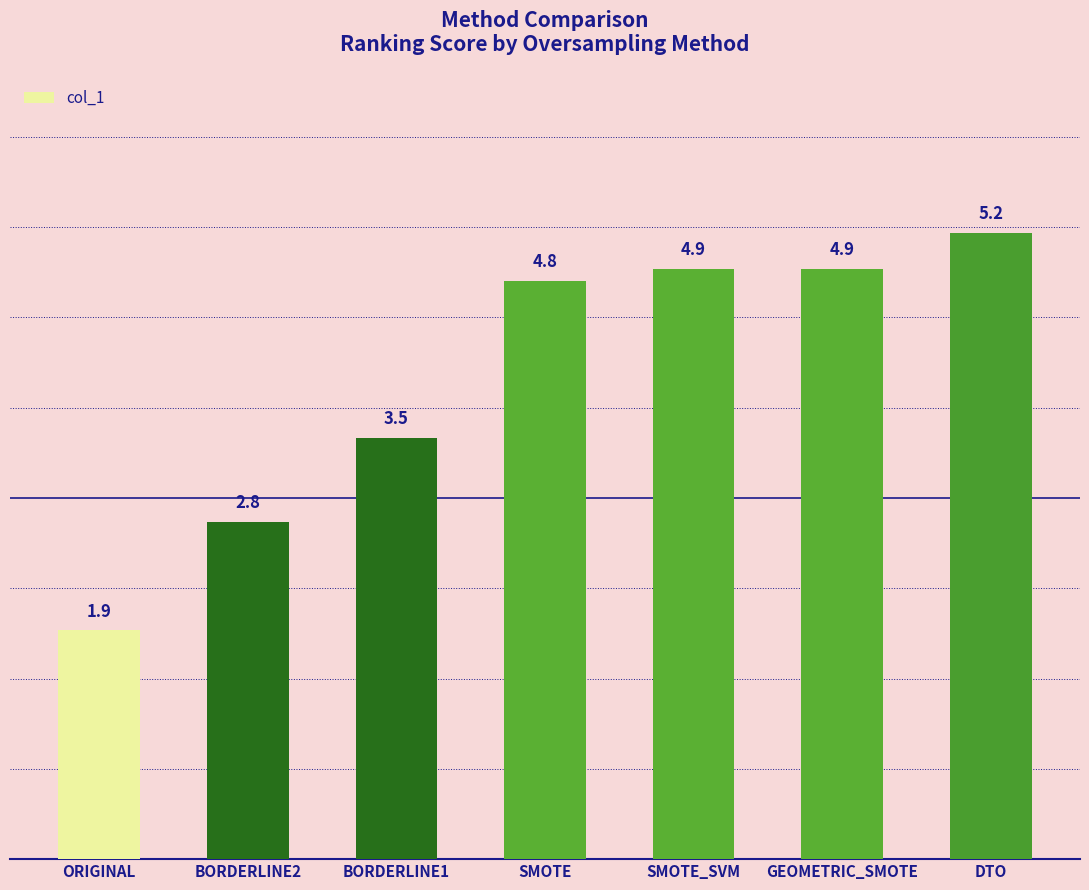

Reading right to left, extract all data points from this chart.

5.2	4.9	4.9	4.8	3.5	2.8	1.9